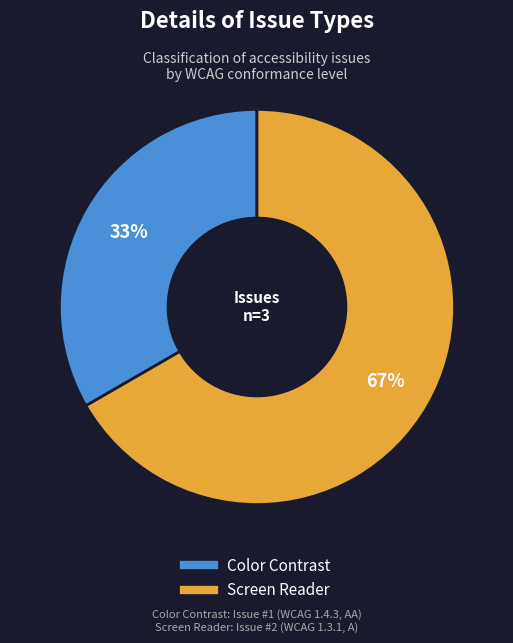

To the nearest percent, what is the combined percentage of Color Contrast and Screen Reader?

100%